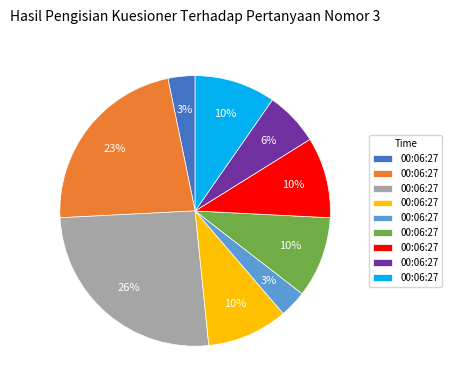

To the nearest percent, what is the difference between the largest and smallest slice percentages?

23%